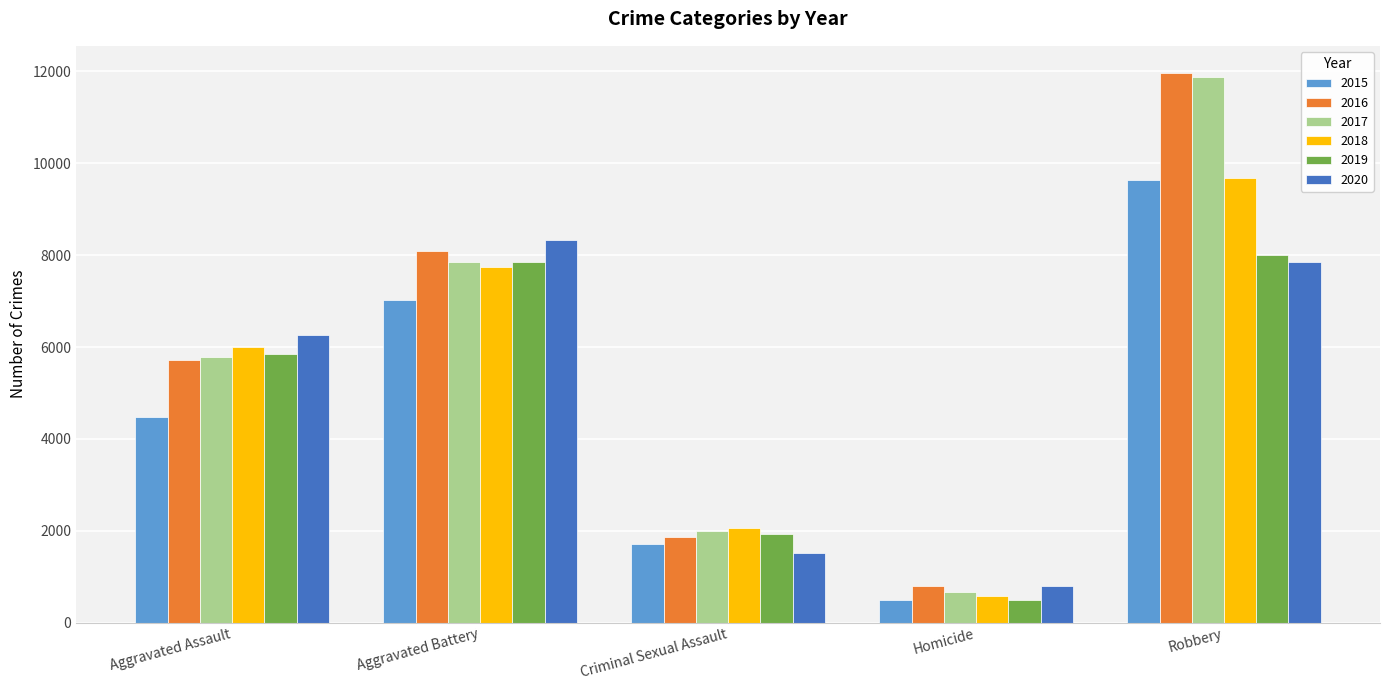

What is the average value of the 2020 series?

4947